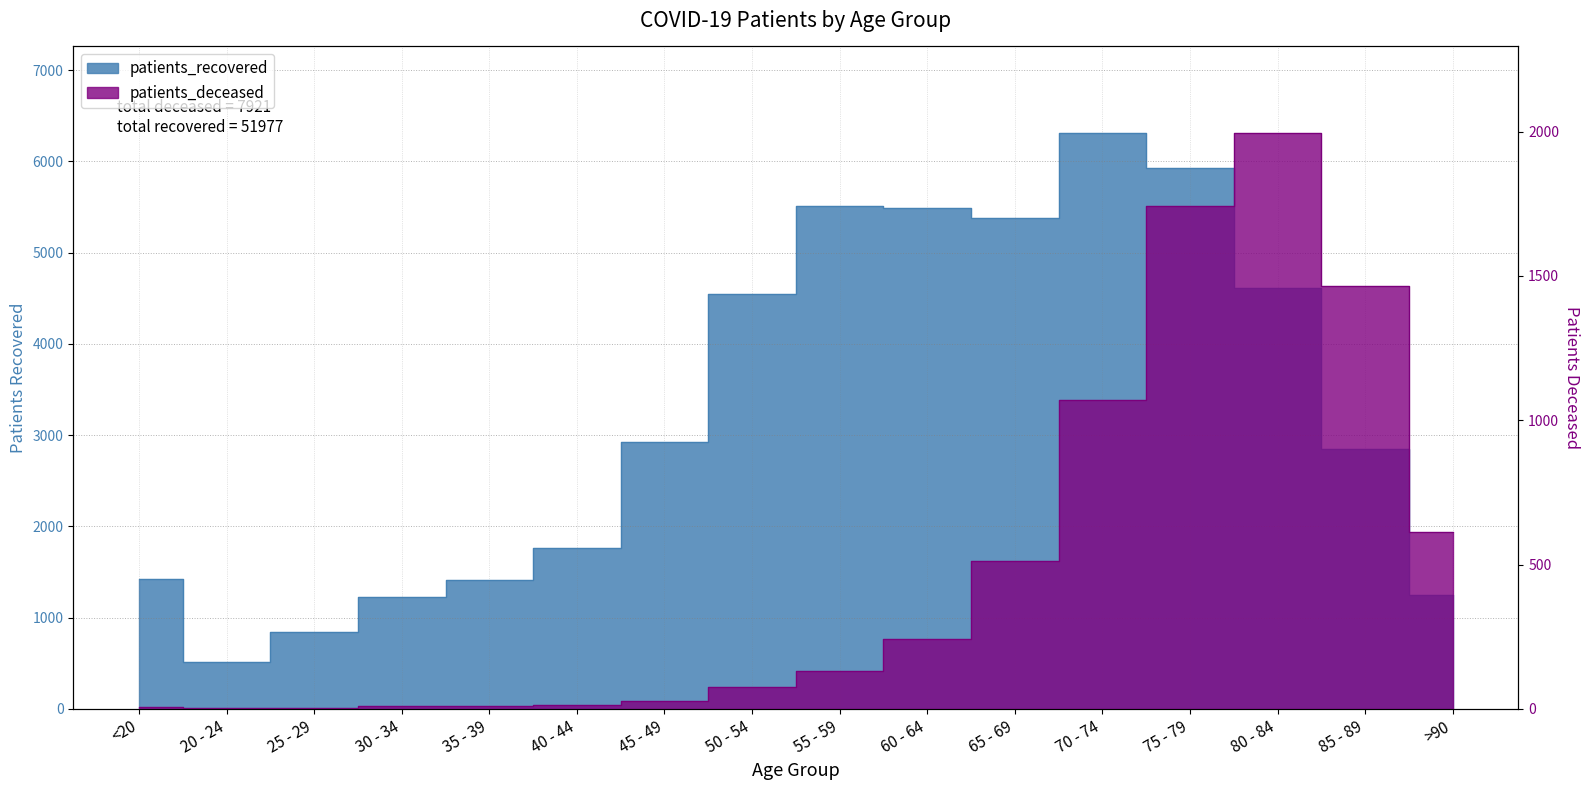

True or false: patients_deceased has a value of 1 at 25 - 29.

False